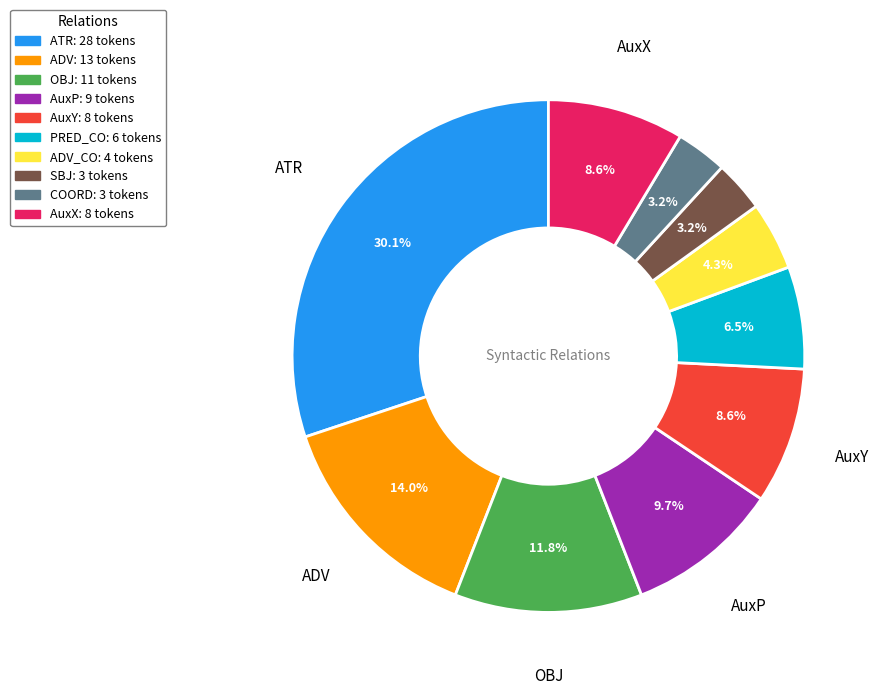

Is there any slice that represents more than half of the pie?

No